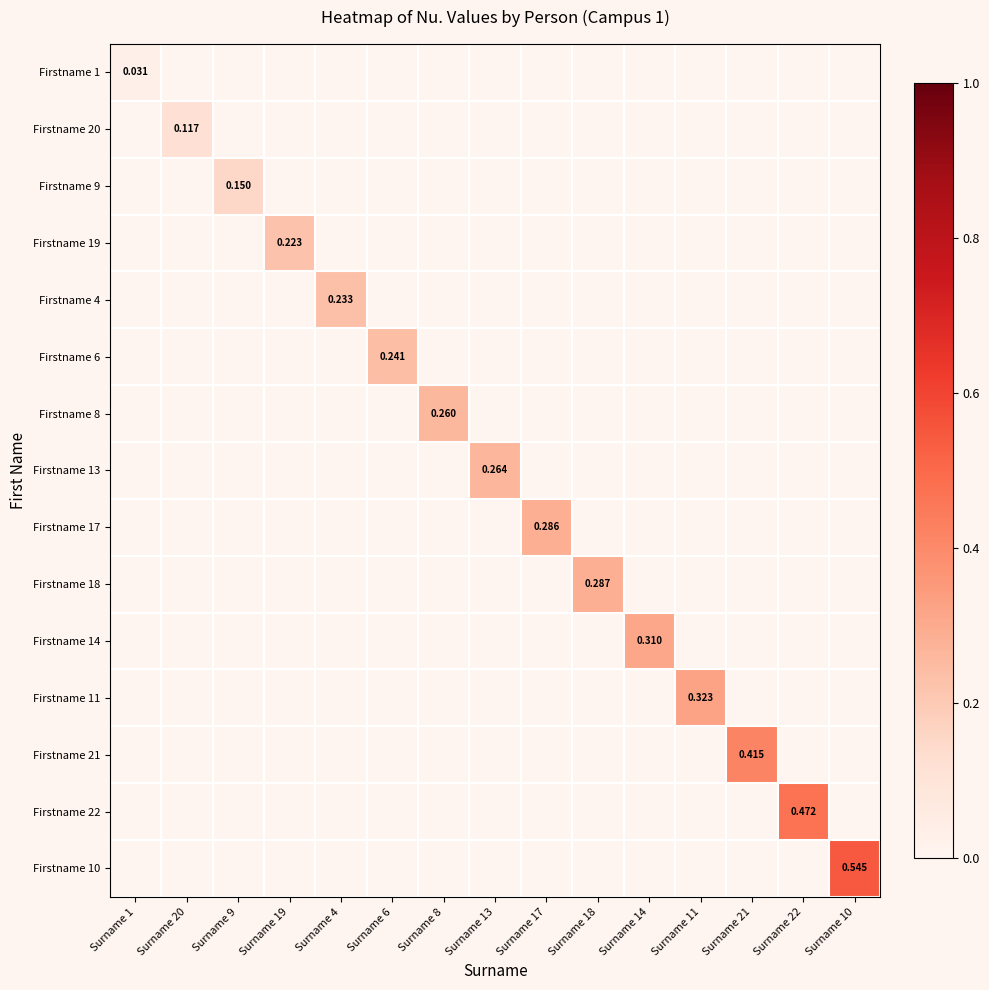

Which series changed the most between Surname 1 and Surname 17?

Firstname 17